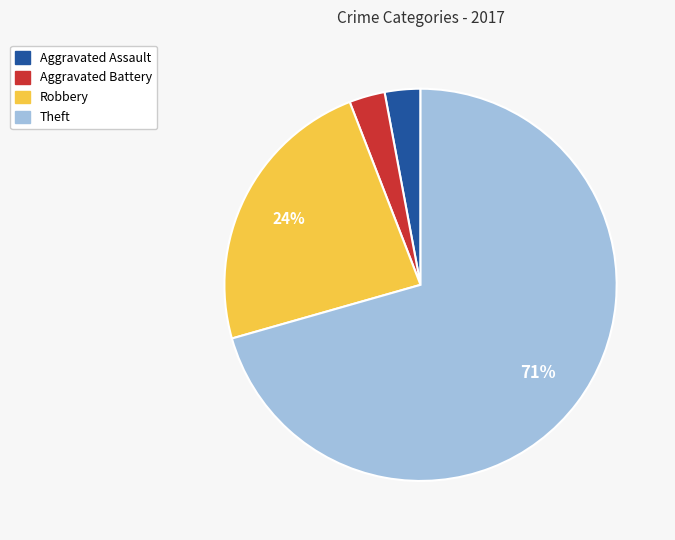

Which slice is the largest?

Theft